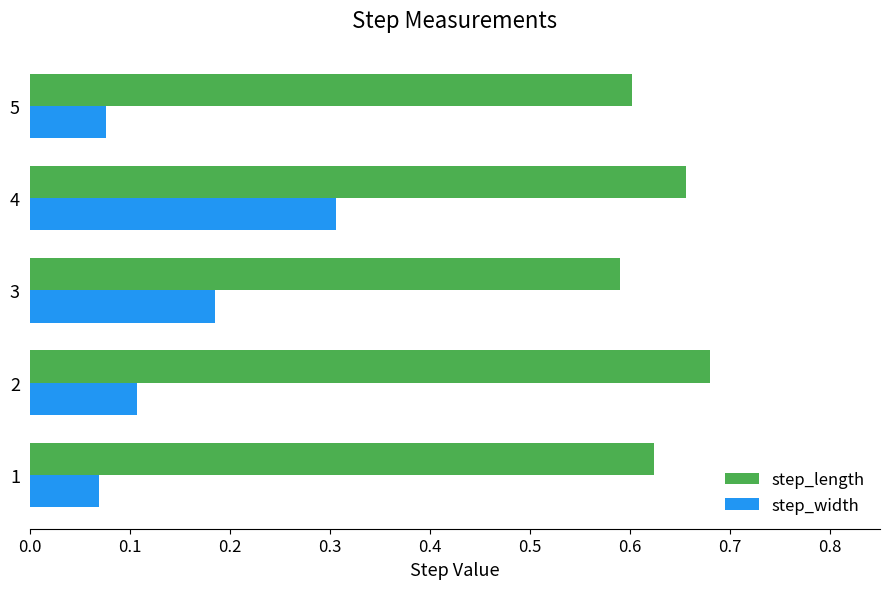

Which series has the largest total across all categories?

step_length